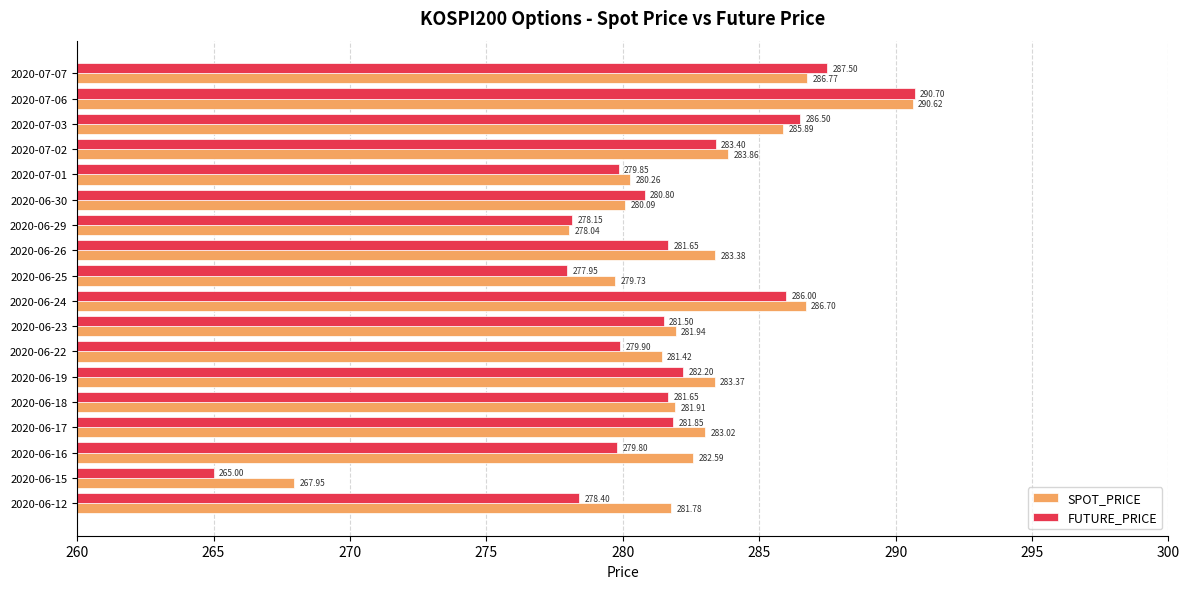

Which series has the widest spread of values?

FUTURE_PRICE